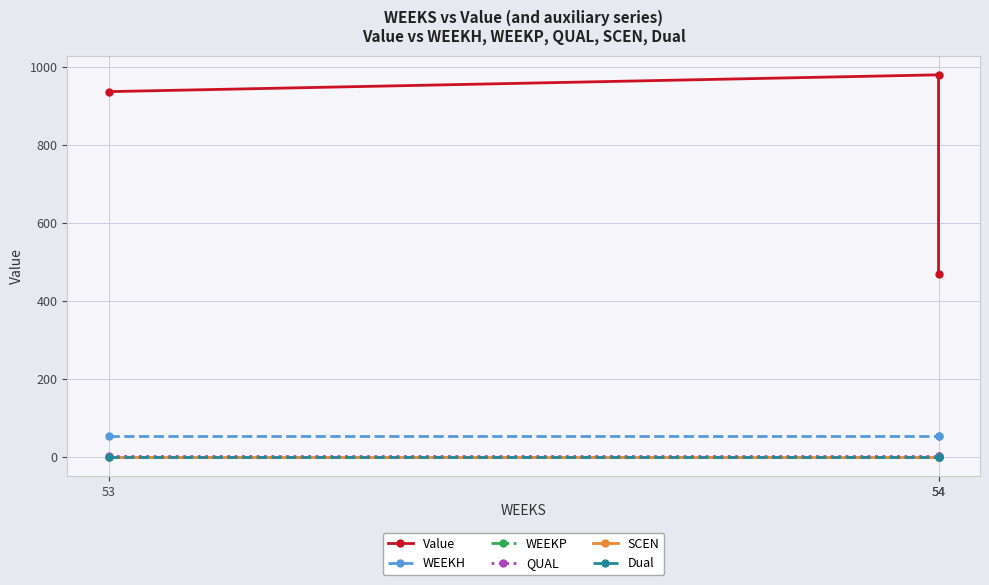

Does the chart display data point markers on the line(s)?

Yes